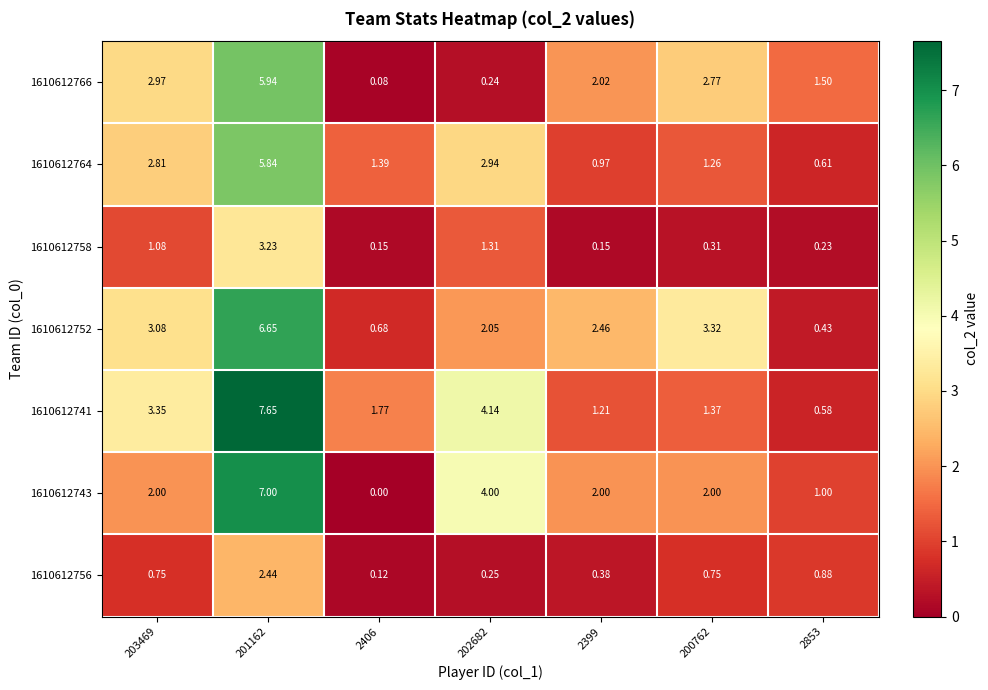

Is the value of 1610612741 at 201162 greater than the value of 1610612766 at 200762?

Yes